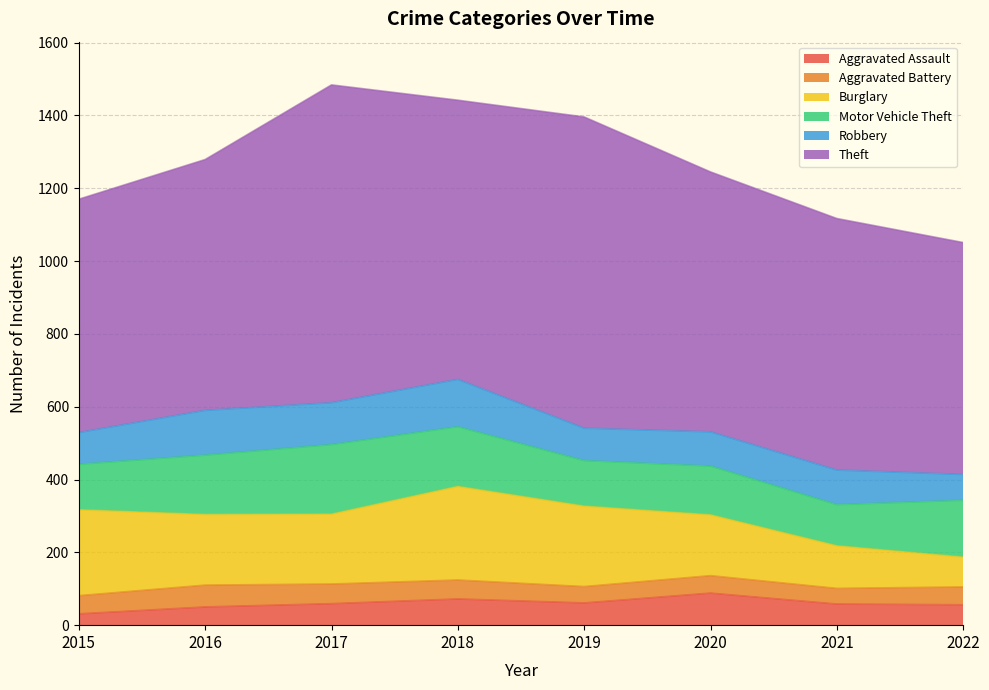

Which series has the largest total across all categories?

Theft